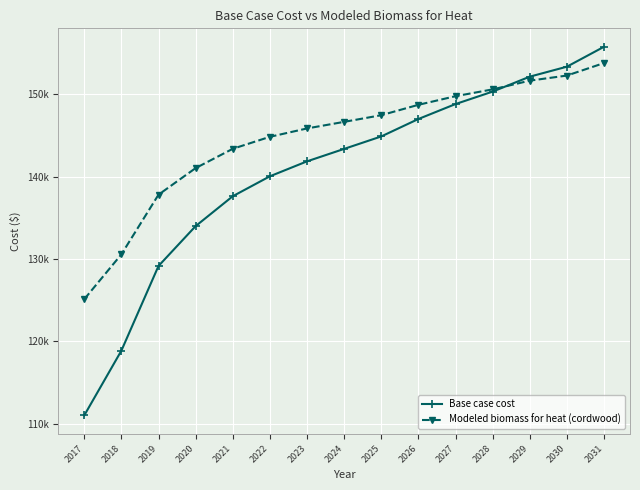

Reading left to right, transcribe all the data shown in this chart.

Base case cost: 111004.8	118867.2	129148.8	133987.2	137616.0	140035.2	141849.6	143361.6	144873.6	146990.4	148804.8	150316.8	152131.2	153340.8	155760.0
Modeled biomass for heat (cordwood): 125112.2	130559.0	137803.2	141031.0	143372.6	144827.9	145843.7	146643.6	147451.0	148712.8	149758.2	150586.8	151645.9	152264.4	153783.7